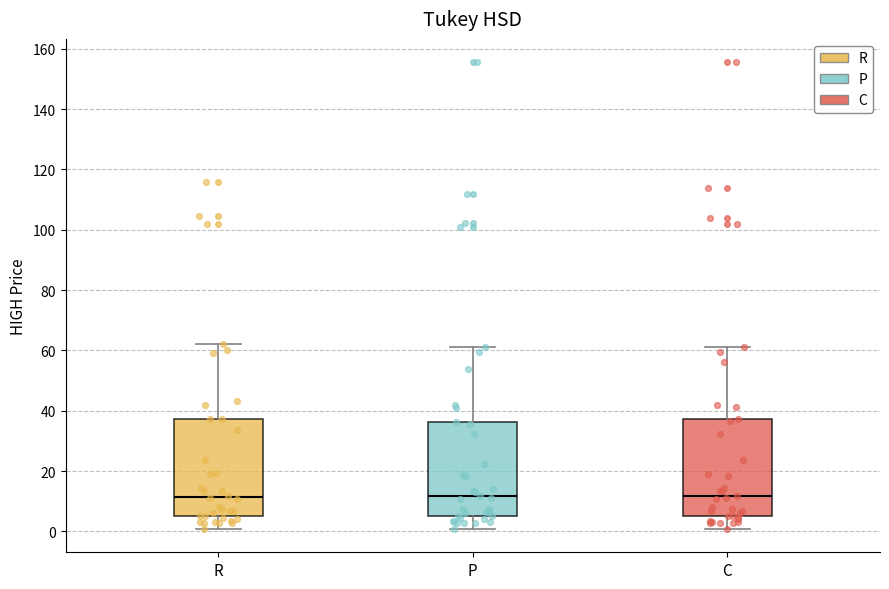

Reading left to right, transcribe this box plot: for each box, give where its median line is, the range the box spans, and where its two whiskers end, as read against the y-axis. The values are not printed on the chart, so give them approximately, as read against the axis.

R: median 12, box 4 to 38, whiskers 0 to 62
P: median 12, box 6 to 36, whiskers 0 to 62
C: median 12, box 6 to 38, whiskers 0 to 62